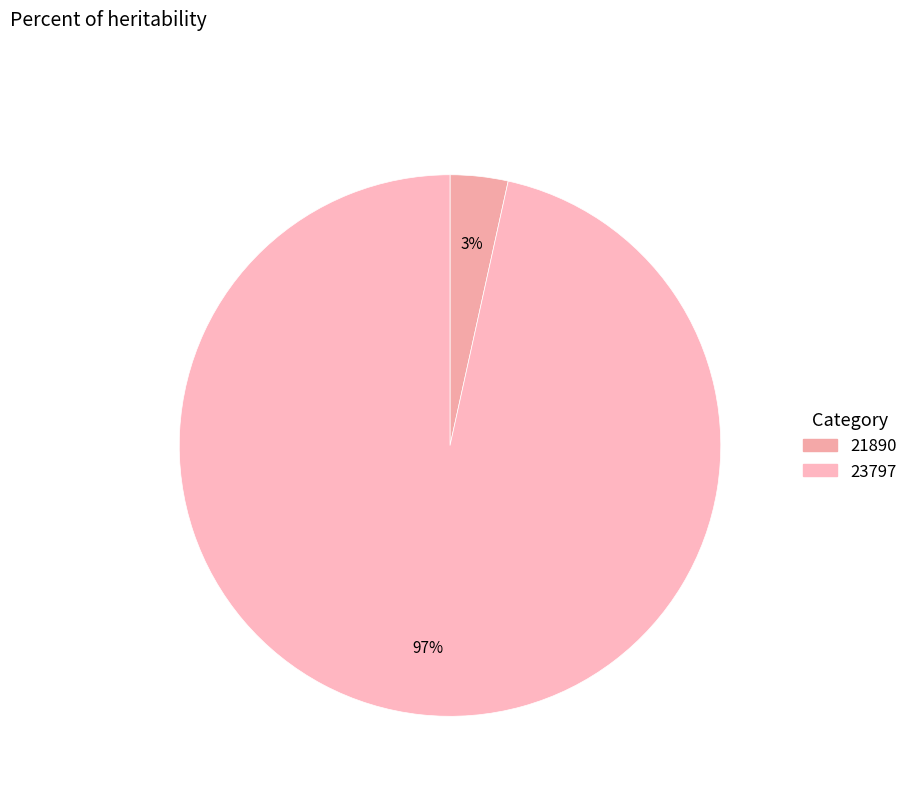

Count the number of slices in the pie.

2